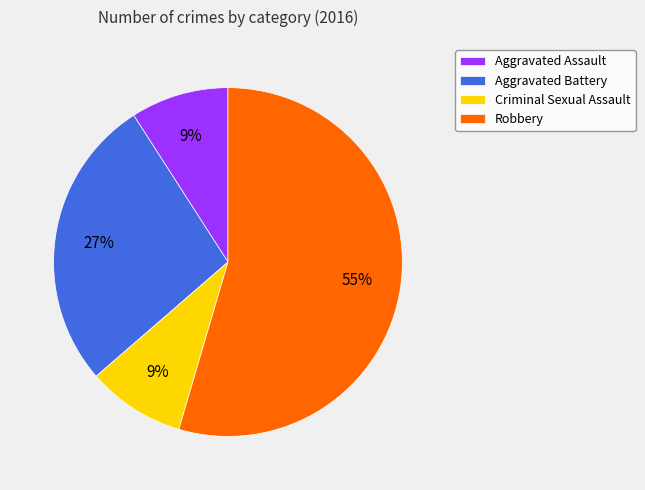

To the nearest percent, what portion does Criminal Sexual Assault represent?

9%